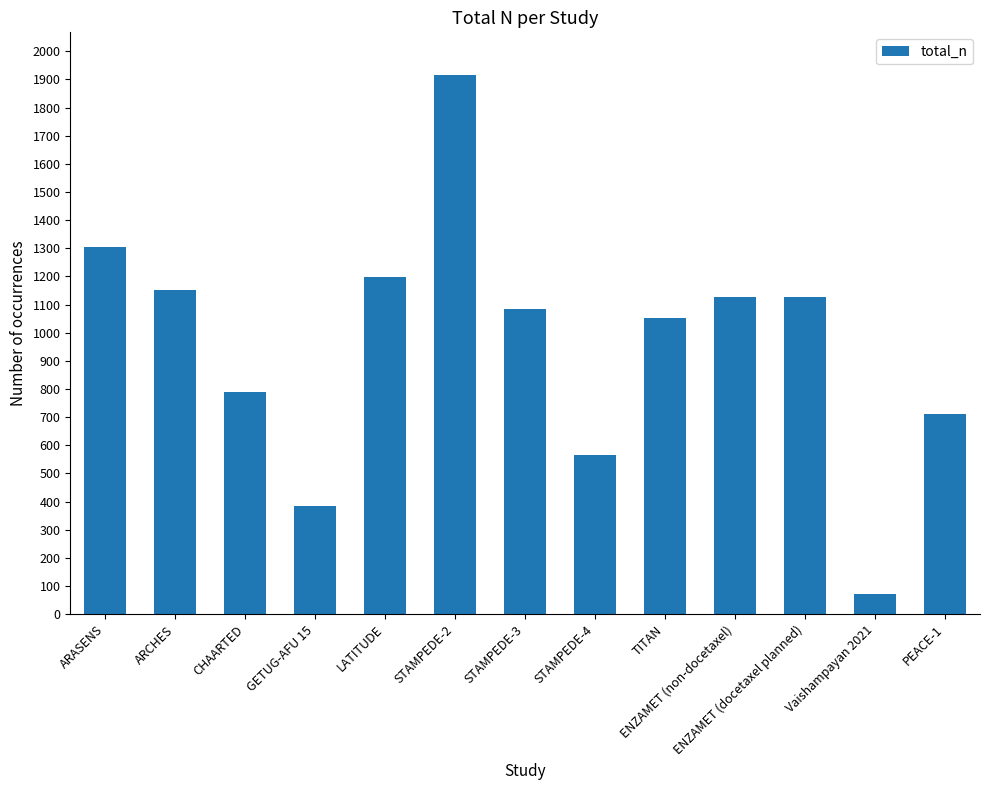

Which category has the lowest value across all series?

Vaishampayan 2021